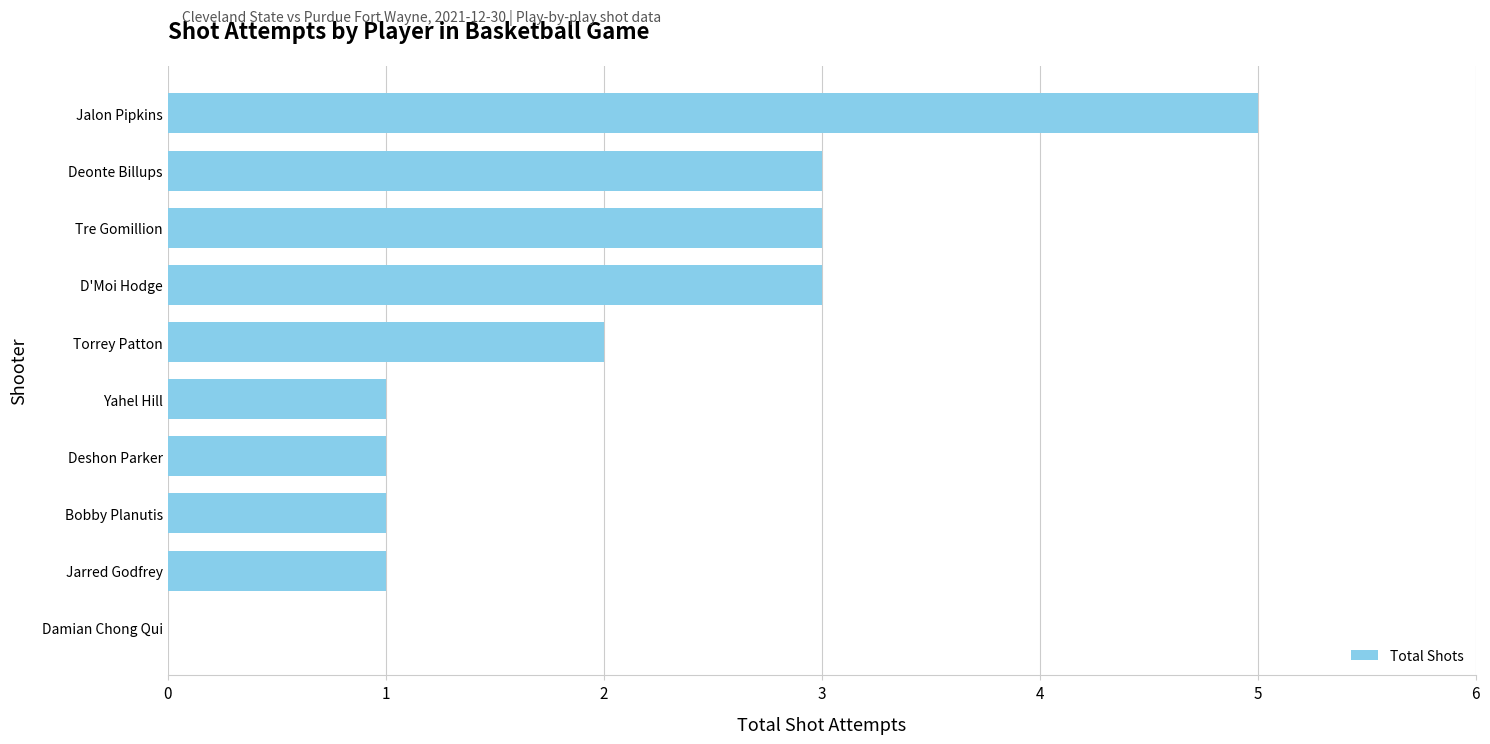

What is the sum of all values?

20